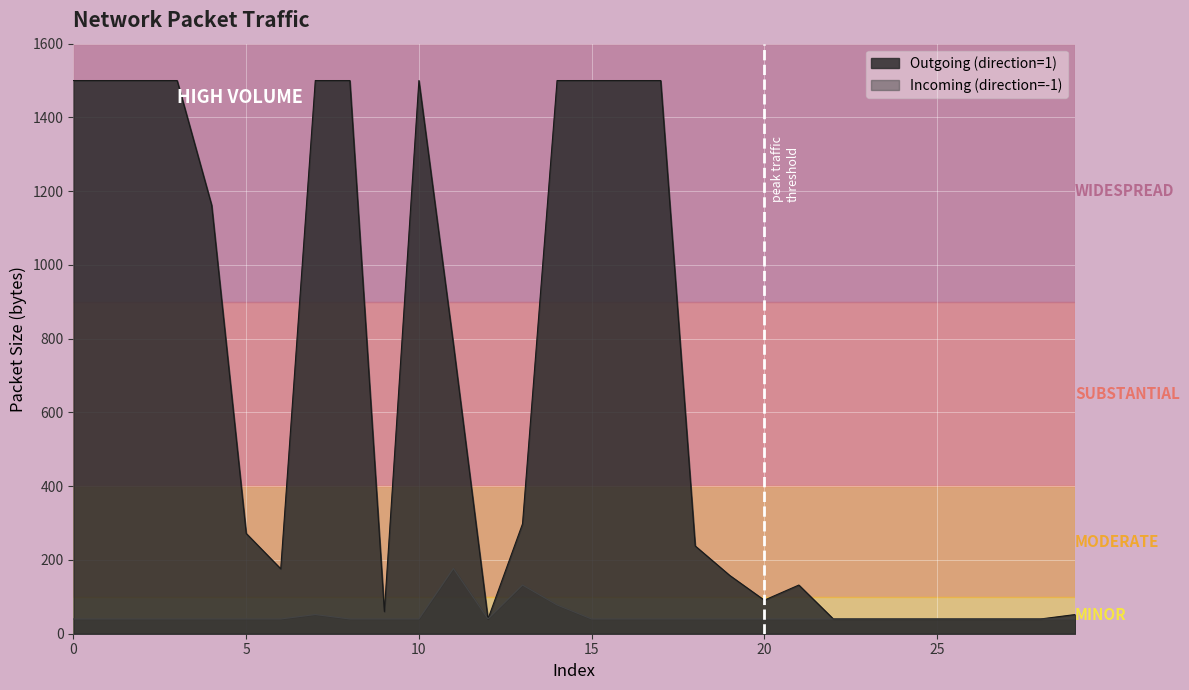

True or false: Outgoing (direction=1) has a value of 1500 at 14.

True